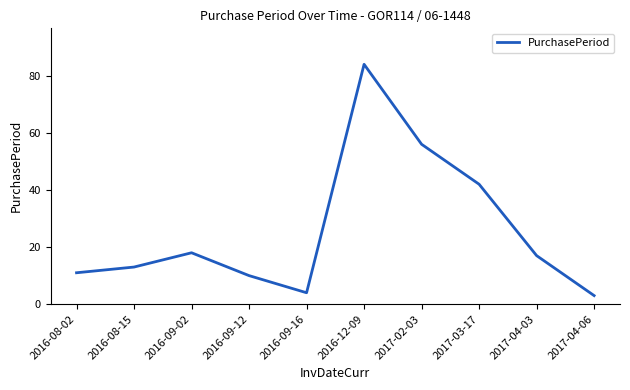

List the labels in order of value, smallest first.

2017-04-06, 2016-09-16, 2016-09-12, 2016-08-02, 2016-08-15, 2017-04-03, 2016-09-02, 2017-03-17, 2017-02-03, 2016-12-09